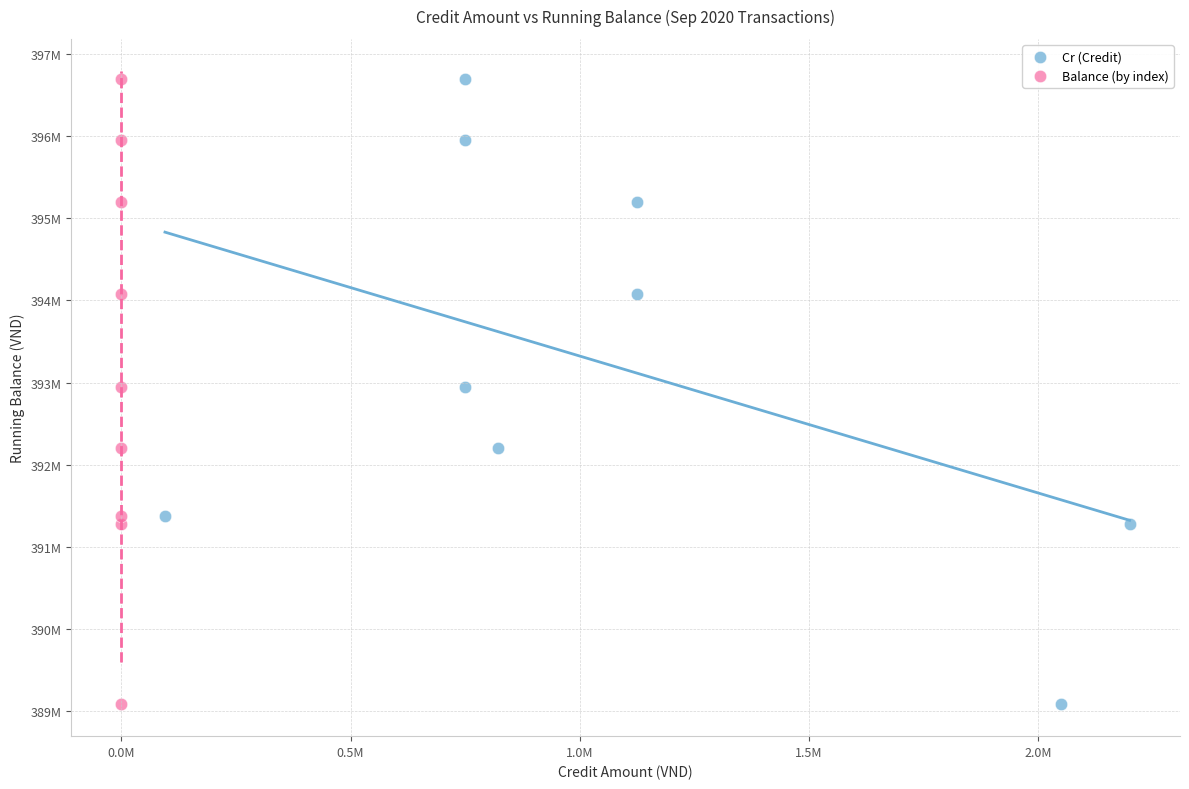

What are all the series names shown in the legend?

Cr (Credit), Balance (by index)